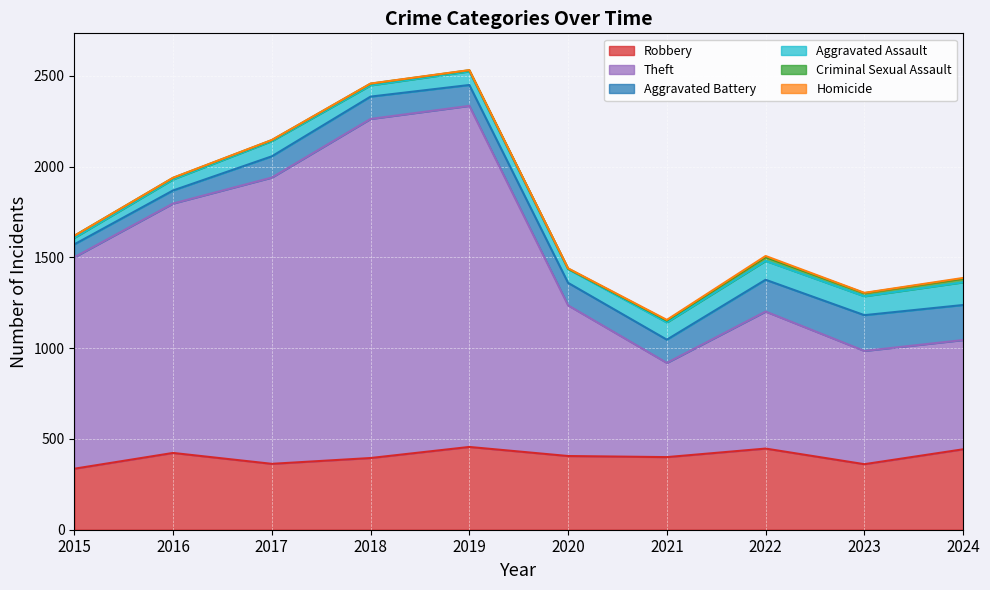

Between 2020 and 2017, which is larger?

2020